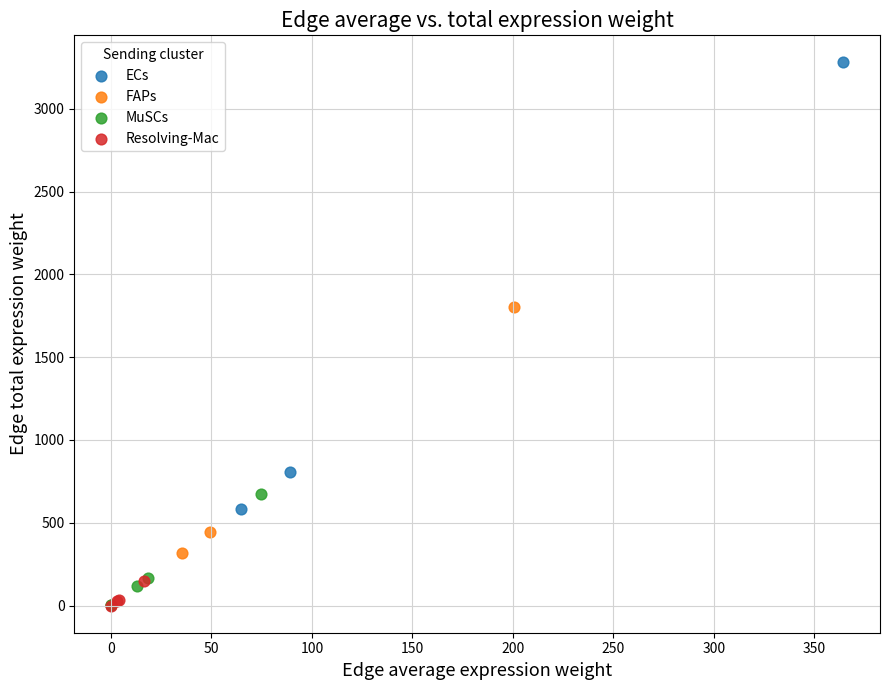

Which series reaches the maximum Y coordinate?

ECs